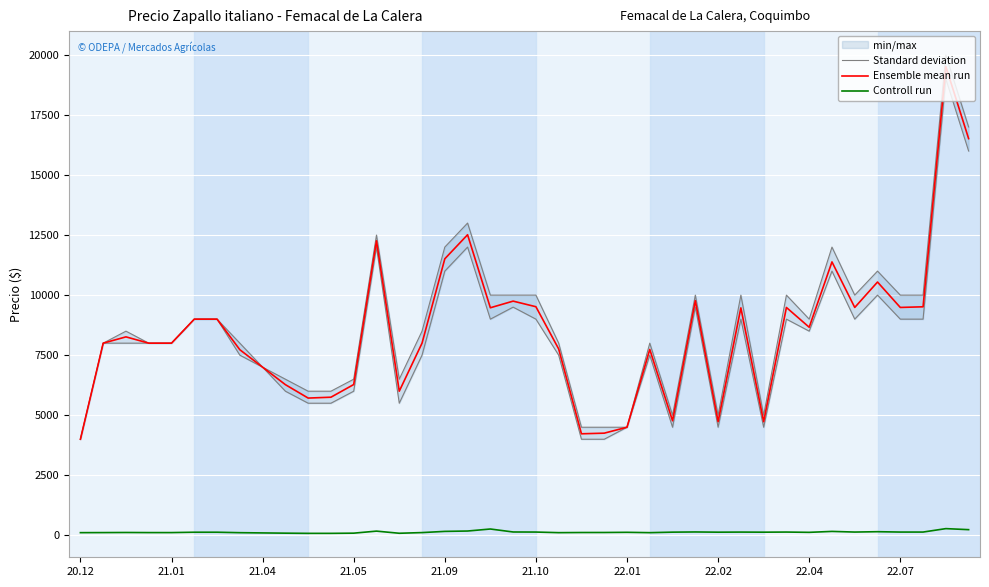

In Standard deviation, how many points are higher than both neighbors (excluding endpoints)?

10